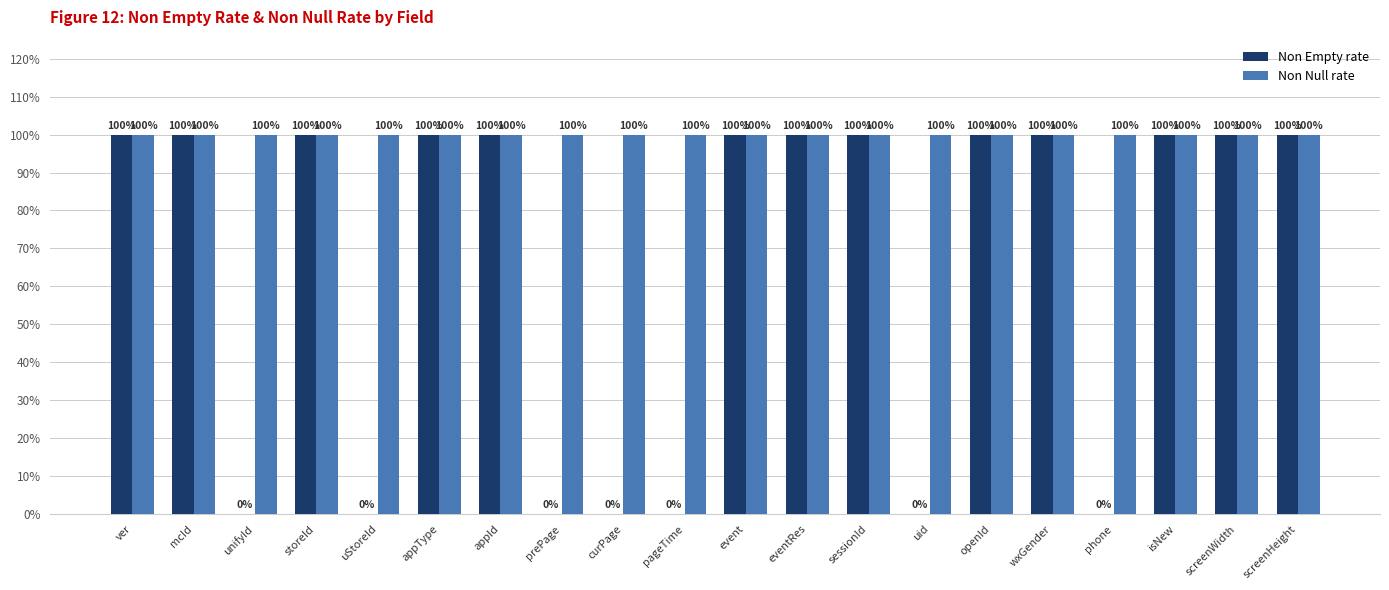

At which category is the sum across all series the highest?

ver